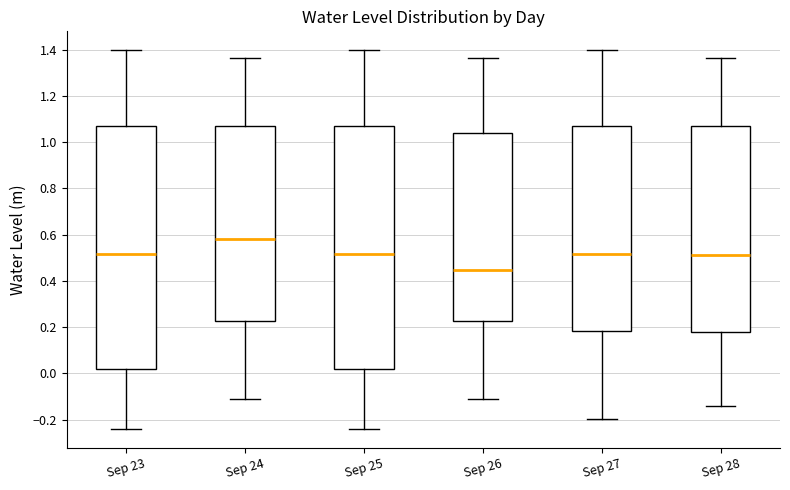

Where does the upper whisker of the box for Sep 27 end on the y-axis? The values are not printed on the chart, so give them approximately, as read against the axis.

1.40